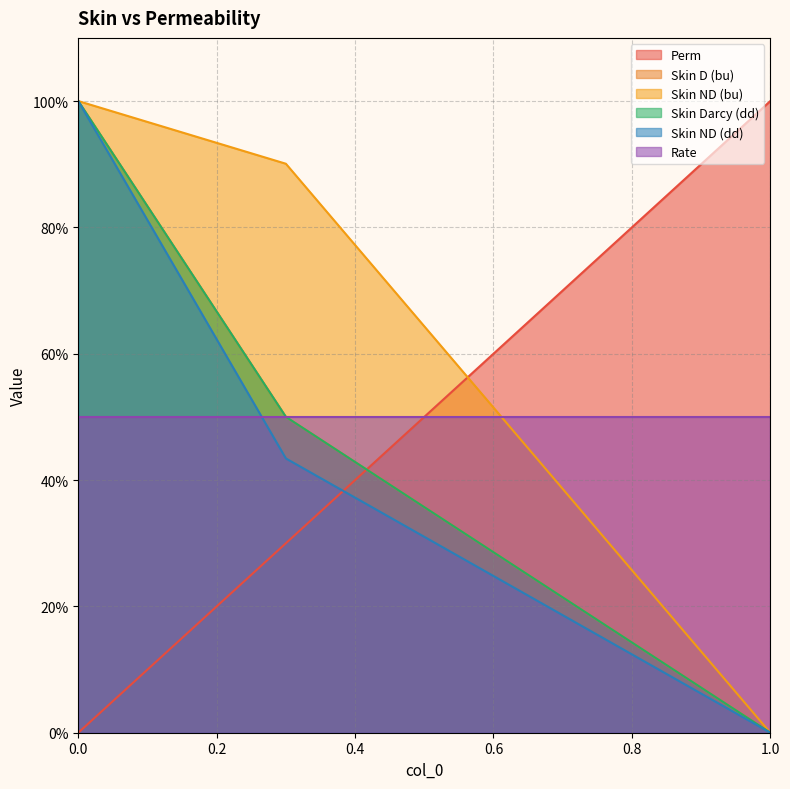

The Skin Darcy (dd) series shows 0.2 at 0. True or false?

False